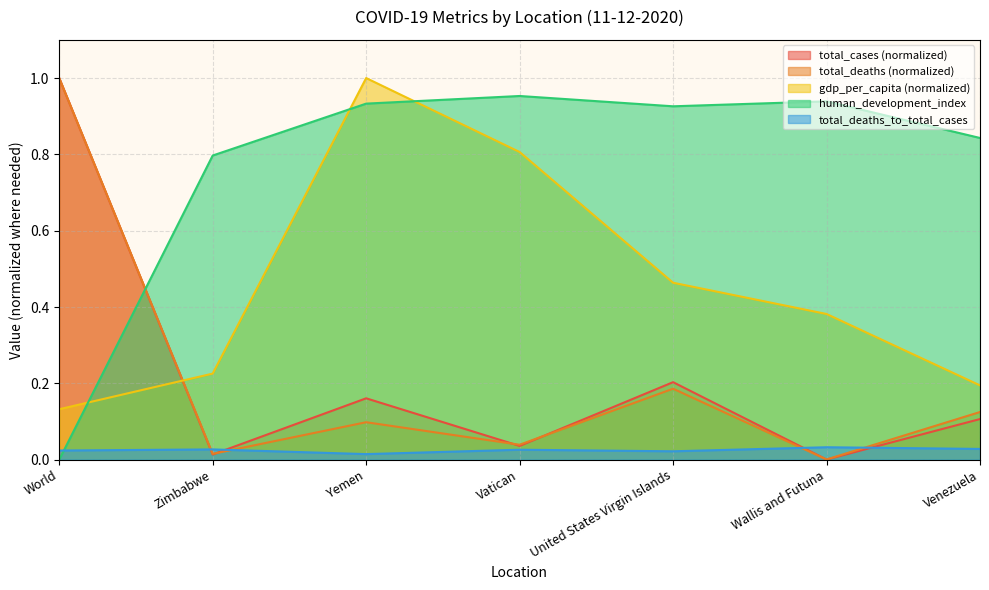

Is the value of gdp_per_capita at Venezuela greater than the value of total_cases at World?

No